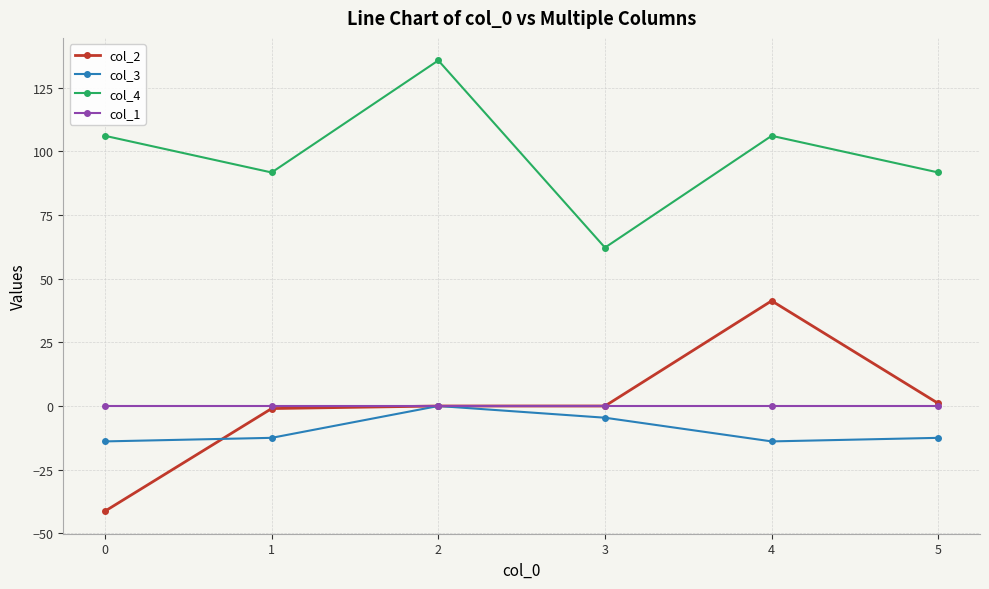

What is the difference between the second highest and minimum values in the col_4 series?

43.9